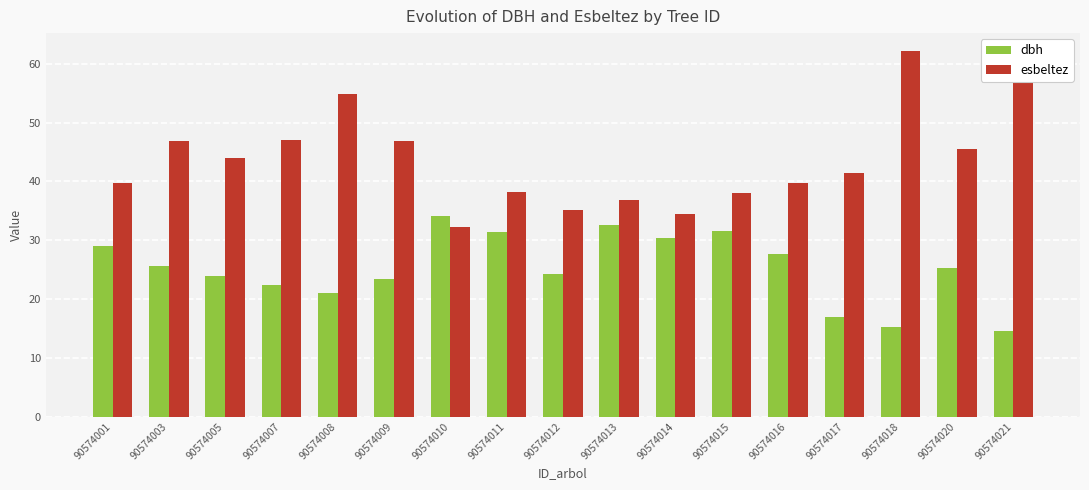

Are the bars grouped side by side (vs. stacked)?

Yes